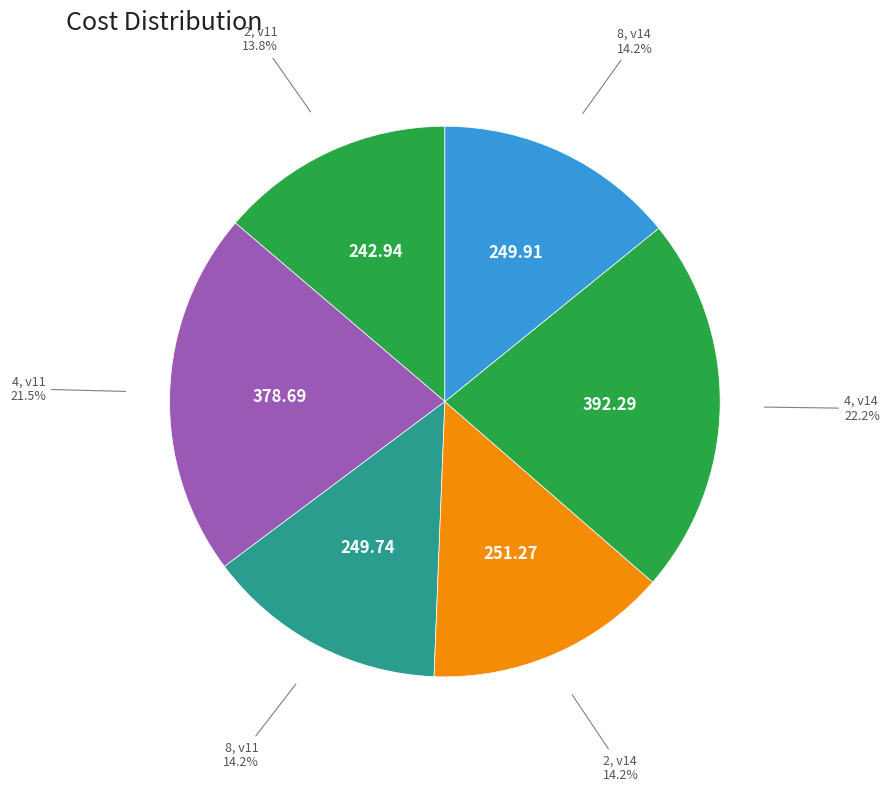

How many slices are in this pie chart?

6